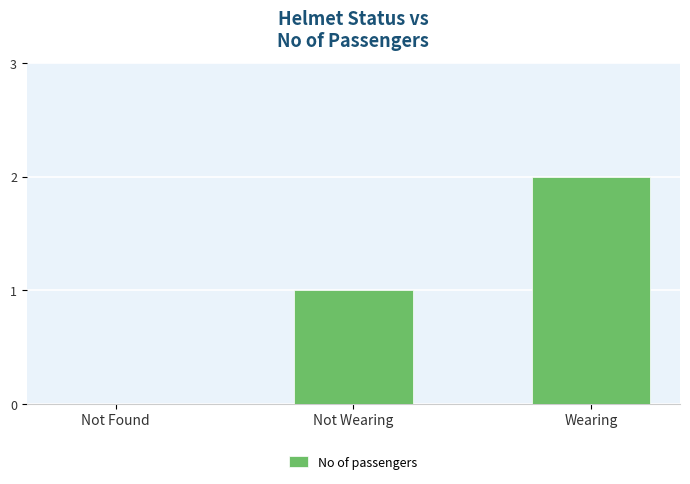

Reading left to right, extract all data points from this chart.

0	1	2